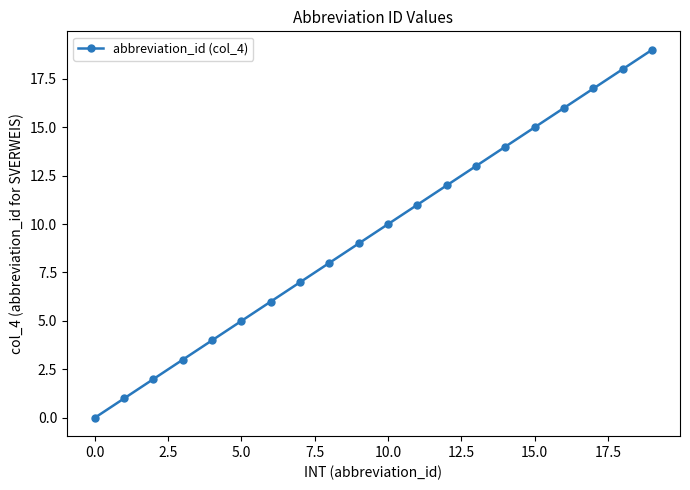

What is the difference between the maximum and second lowest values?

18